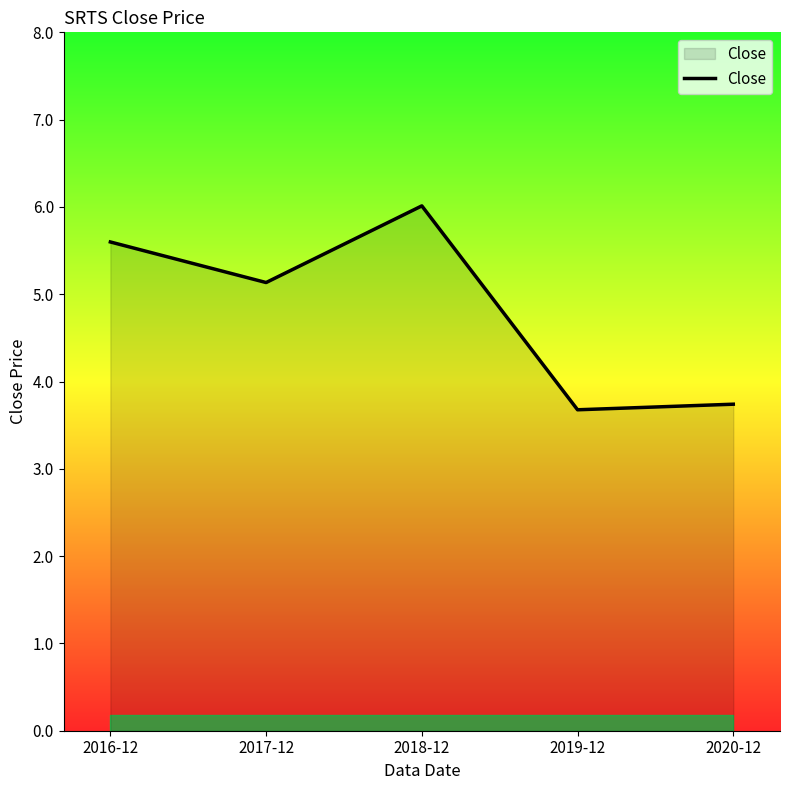

How many interior local peaks (higher than both neighbors) does the data have?

1